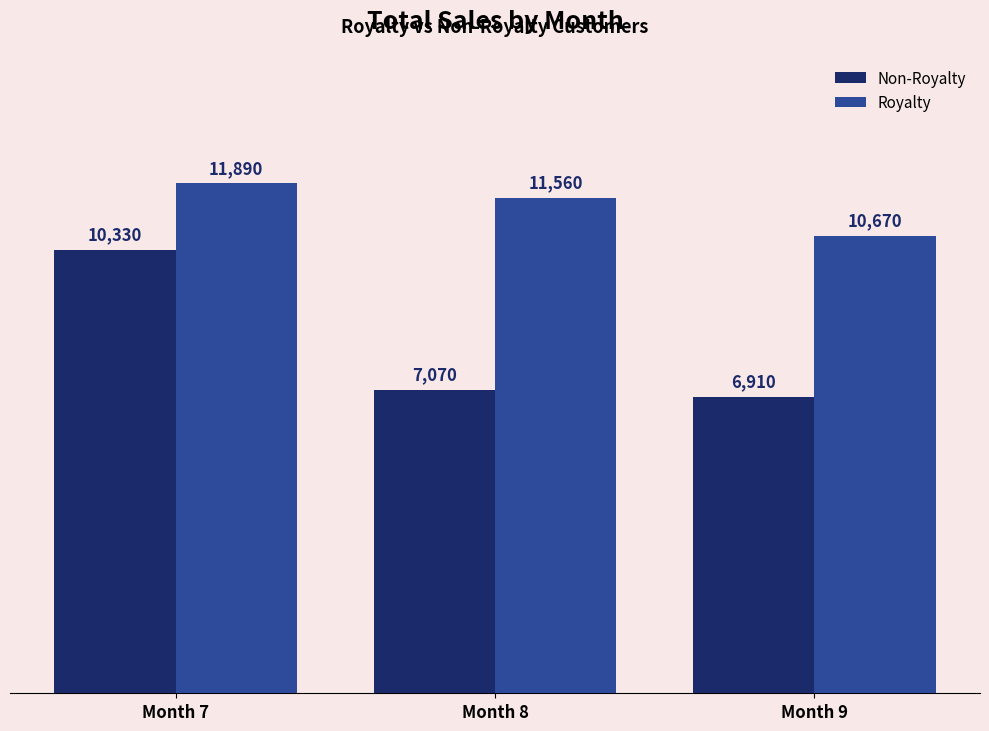

What are all the series names shown in the legend?

Non-Royalty, Royalty